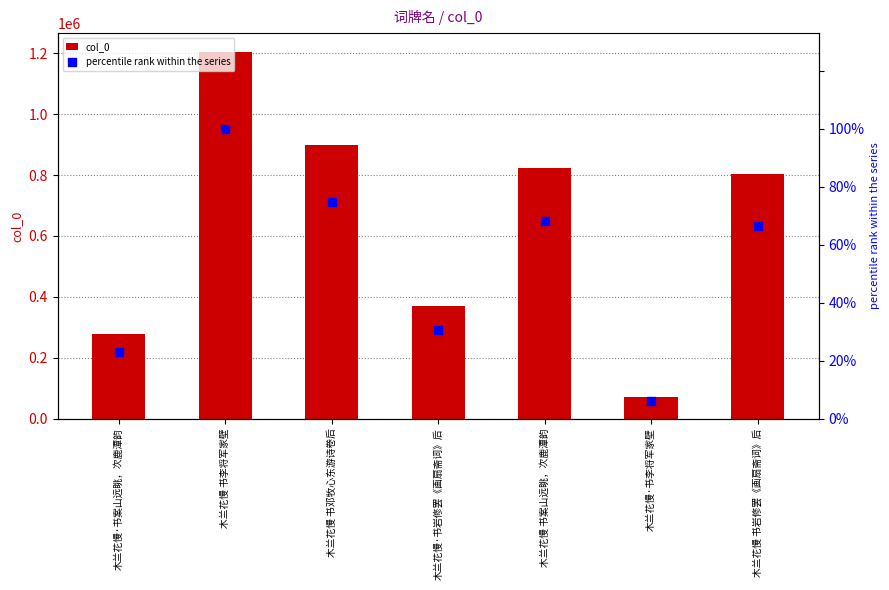

At which category is the sum across all series the highest?

木兰花慢 书李将军家壁